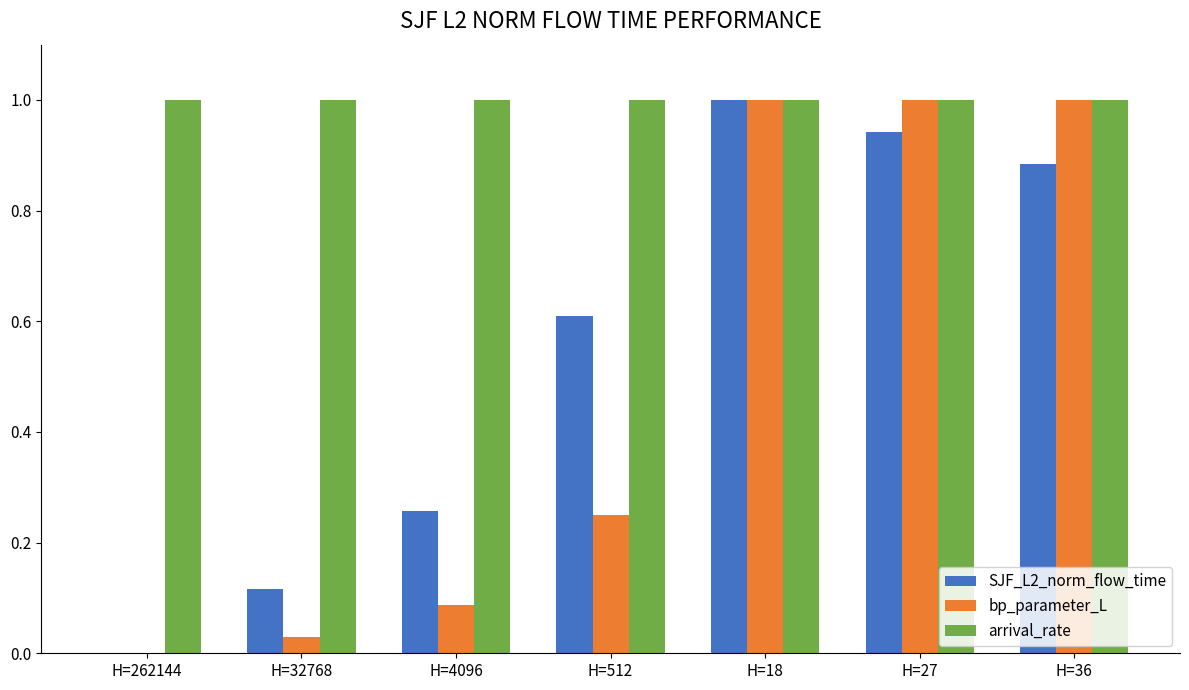

What is the highest value of the bp_parameter_L series?

1.0